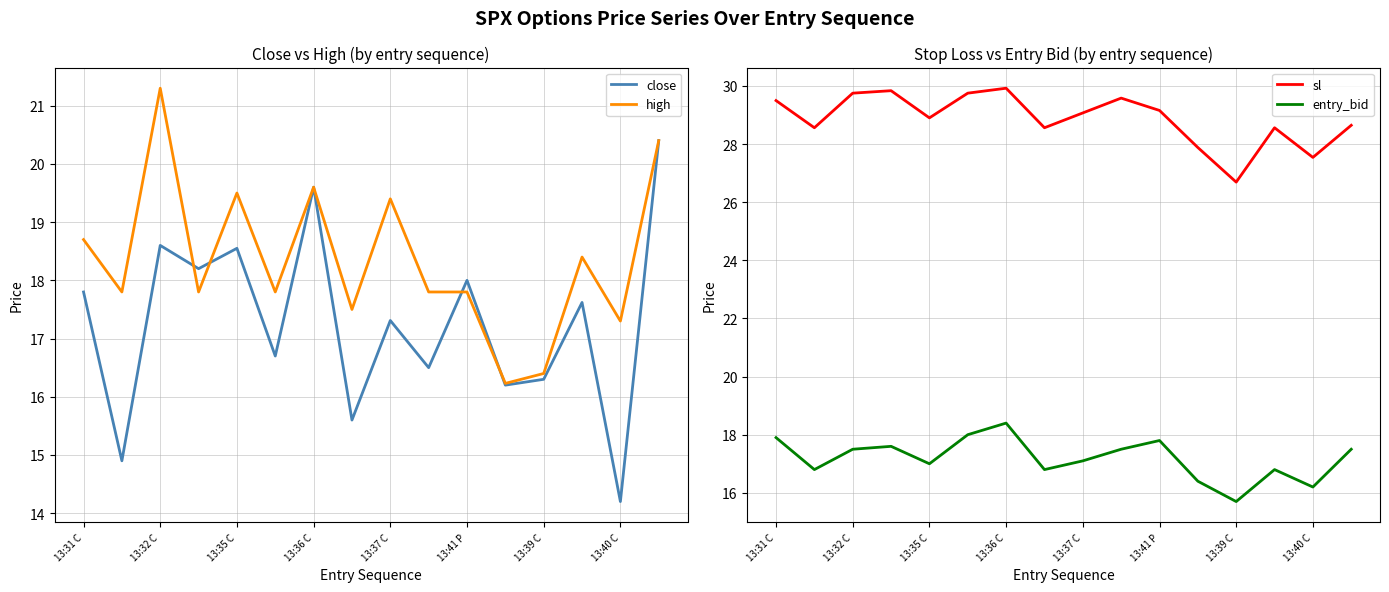

What is the average value of the high series?

18.4